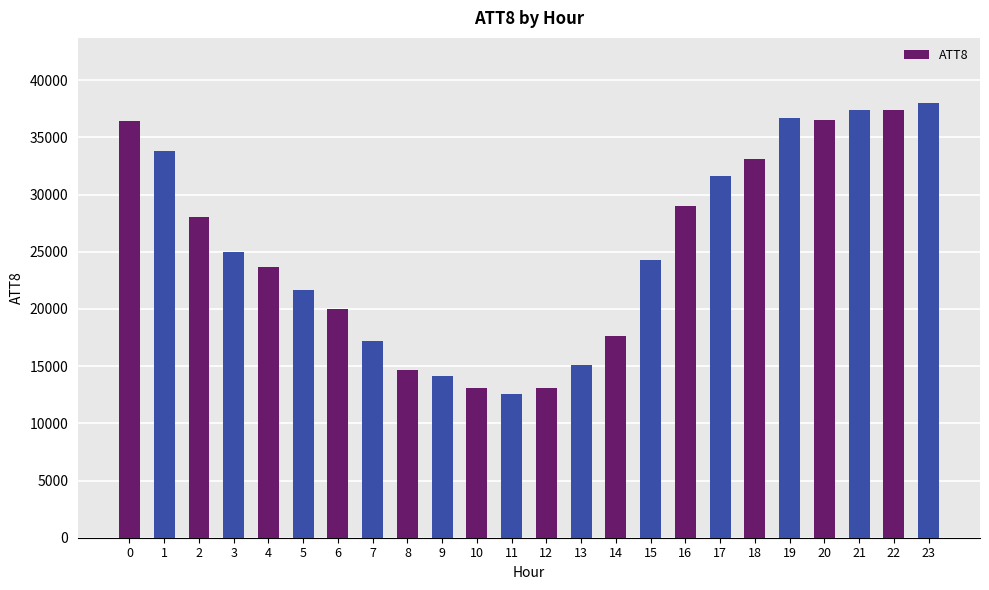

Approximately how many times larger is the value at 8 compared to 0?

0.4